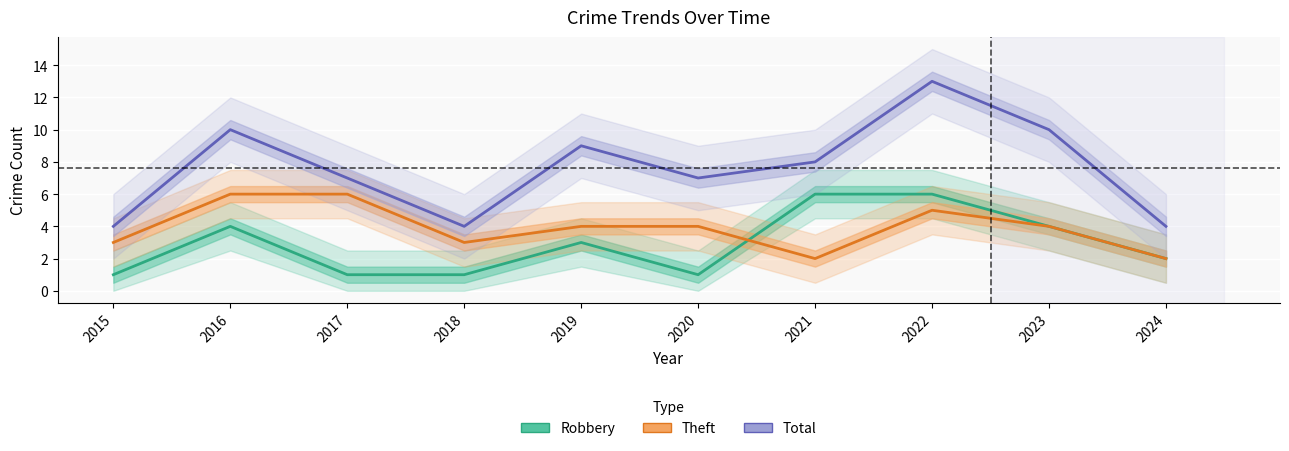

What is the value of the Total point at the 1st from the left?

4